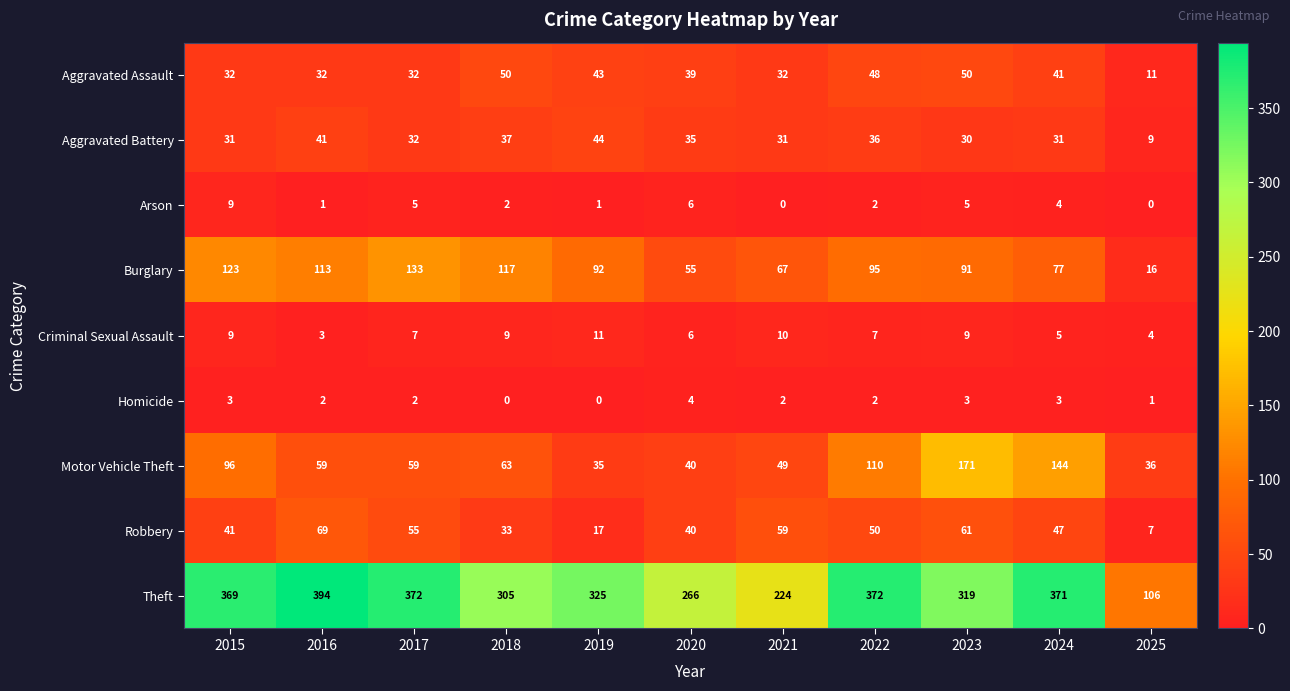

At which label does Motor Vehicle Theft first exceed 59?

2015